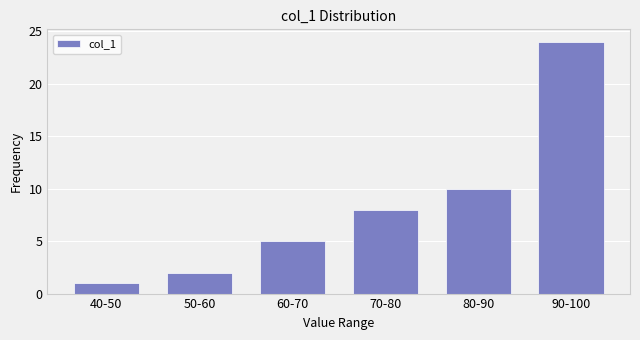

Reading left to right, transcribe all the data shown in this chart.

40-50=1	50-60=2	60-70=5	70-80=8	80-90=10	90-100=24